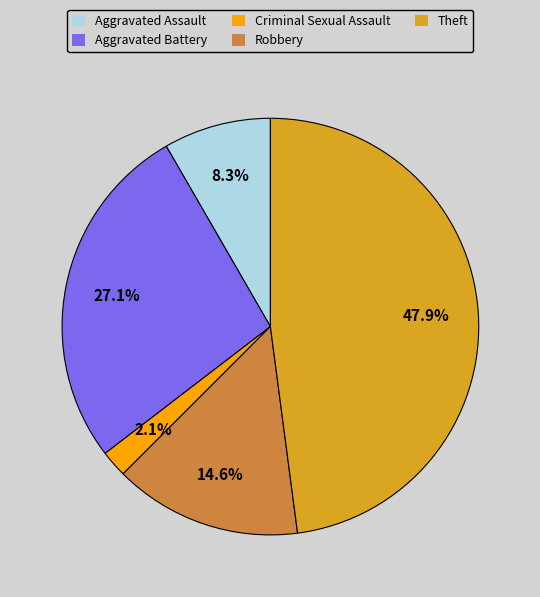

Is Criminal Sexual Assault the majority of the pie?

No